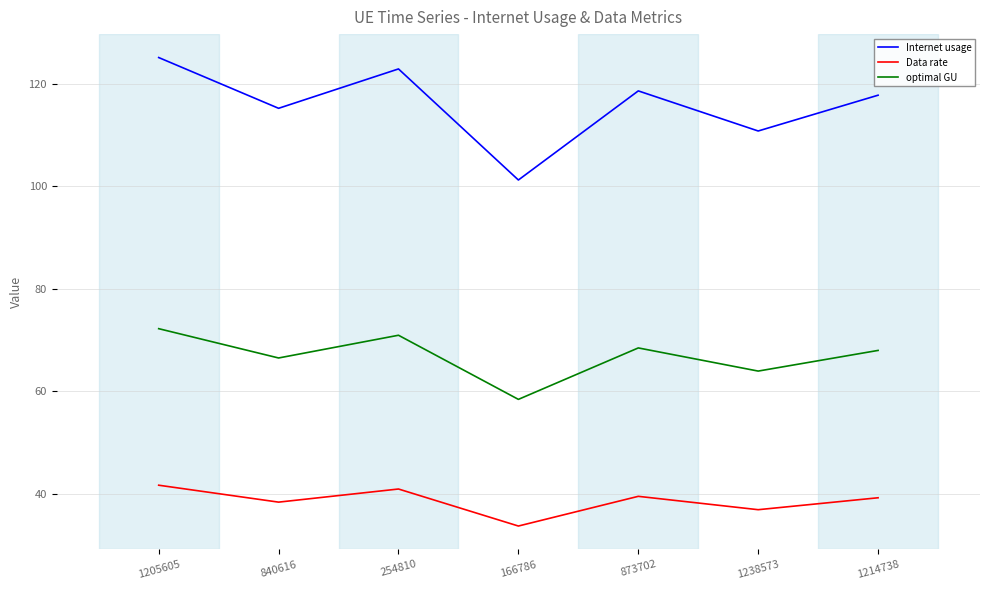

The Internet usage series shows 199.3 at 254810. True or false?

False